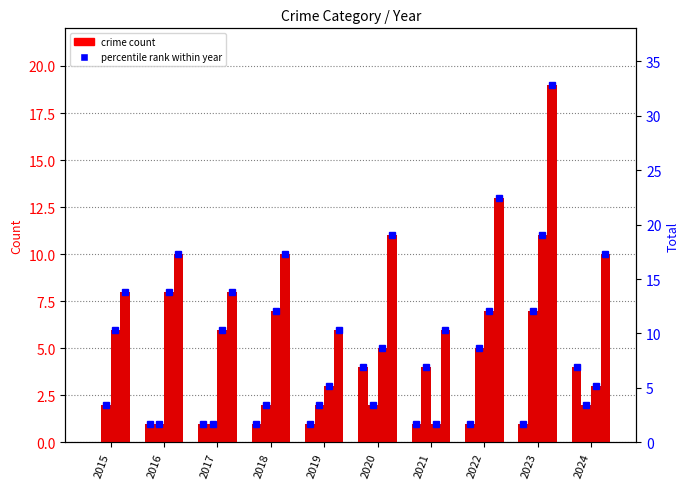

At which label does Total first exceed 10?

2020